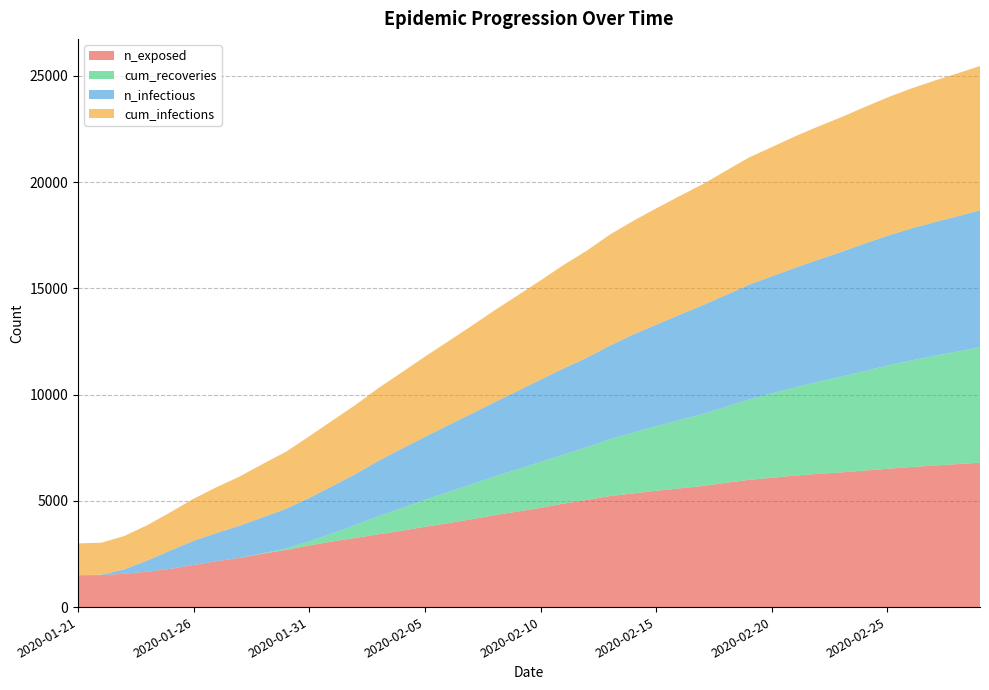

Reading left to right, extract all data points from this chart.

n_exposed: 2020-01-21=1500.0	2020-01-22=1505.0	2020-01-23=1570.0	2020-01-24=1666.0	2020-01-25=1802.0	2020-01-26=1981.0	2020-01-27=2160.0	2020-01-28=2317.0	2020-01-29=2515.0	2020-01-30=2689.0	2020-01-31=2903.0	2020-02-01=3086.0	2020-02-02=3255.0	2020-02-03=3427.0	2020-02-04=3591.0	2020-02-05=3779.0	2020-02-06=3947.0	2020-02-07=4132.0	2020-02-08=4322.0	2020-02-09=4495.0	2020-02-10=4670.0	2020-02-11=4872.0	2020-02-12=5042.0	2020-02-13=5225.6	2020-02-14=5348.0	2020-02-15=5474.0	2020-02-16=5585.6	2020-02-17=5696.0	2020-02-18=5847.2	2020-02-19=5985.2	2020-02-20=6083.6	2020-02-21=6187.3	2020-02-22=6269.4	2020-02-23=6338.5	2020-02-24=6422.0	2020-02-25=6509.8	2020-02-26=6587.6	2020-02-27=6656.7	2020-02-28=6727.3	2020-02-29=6793.5
cum_recoveries: 2020-01-21=0.0	2020-01-22=0.0	2020-01-23=0.0	2020-01-24=0.0	2020-01-25=0.0	2020-01-26=0.0	2020-01-27=0.0	2020-01-28=3.0	2020-01-29=21.0	2020-01-30=70.0	2020-01-31=194.0	2020-02-01=379.0	2020-02-02=614.0	2020-02-03=854.0	2020-02-04=1070.0	2020-02-05=1267.0	2020-02-06=1460.0	2020-02-07=1635.0	2020-02-08=1819.0	2020-02-09=1988.0	2020-02-10=2162.0	2020-02-11=2311.0	2020-02-12=2479.0	2020-02-13=2674.6	2020-02-14=2865.4	2020-02-15=3038.2	2020-02-16=3215.8	2020-02-17=3386.2	2020-02-18=3573.4	2020-02-19=3781.0	2020-02-20=3971.8	2020-02-21=4154.7	2020-02-22=4330.4	2020-02-23=4504.6	2020-02-24=4681.7	2020-02-25=4856.0	2020-02-26=5012.9	2020-02-27=5159.8	2020-02-28=5295.2	2020-02-29=5430.5
n_infectious: 2020-01-21=0.0	2020-01-22=17.0	2020-01-23=205.0	2020-01-24=527.0	2020-01-25=862.0	2020-01-26=1138.0	2020-01-27=1329.0	2020-01-28=1514.0	2020-01-29=1693.0	2020-01-30=1868.0	2020-01-31=2038.0	2020-02-01=2229.0	2020-02-02=2392.0	2020-02-03=2607.0	2020-02-04=2794.0	2020-02-05=2963.0	2020-02-06=3147.0	2020-02-07=3322.0	2020-02-08=3495.0	2020-02-09=3683.0	2020-02-10=3872.0	2020-02-11=4049.0	2020-02-12=4209.0	2020-02-13=4405.8	2020-02-14=4608.6	2020-02-15=4776.6	2020-02-16=4948.2	2020-02-17=5115.0	2020-02-18=5256.6	2020-02-19=5398.2	2020-02-20=5508.6	2020-02-21=5620.9	2020-02-22=5743.3	2020-02-23=5868.6	2020-02-24=5996.8	2020-02-25=6106.2	2020-02-26=6204.1	2020-02-27=6287.6	2020-02-28=6356.8	2020-02-29=6446.0
cum_infections: 2020-01-21=1500.0	2020-01-22=1505.0	2020-01-23=1570.0	2020-01-24=1666.0	2020-01-25=1802.0	2020-01-26=1981.0	2020-01-27=2160.0	2020-01-28=2317.0	2020-01-29=2515.0	2020-01-30=2689.0	2020-01-31=2903.0	2020-02-01=3086.0	2020-02-02=3255.0	2020-02-03=3427.0	2020-02-04=3591.0	2020-02-05=3779.0	2020-02-06=3947.0	2020-02-07=4132.0	2020-02-08=4322.0	2020-02-09=4495.0	2020-02-10=4670.0	2020-02-11=4872.0	2020-02-12=5042.0	2020-02-13=5225.6	2020-02-14=5348.0	2020-02-15=5474.0	2020-02-16=5585.6	2020-02-17=5696.0	2020-02-18=5847.2	2020-02-19=5985.2	2020-02-20=6083.6	2020-02-21=6187.3	2020-02-22=6269.4	2020-02-23=6338.5	2020-02-24=6422.0	2020-02-25=6509.8	2020-02-26=6587.6	2020-02-27=6656.7	2020-02-28=6727.3	2020-02-29=6793.5